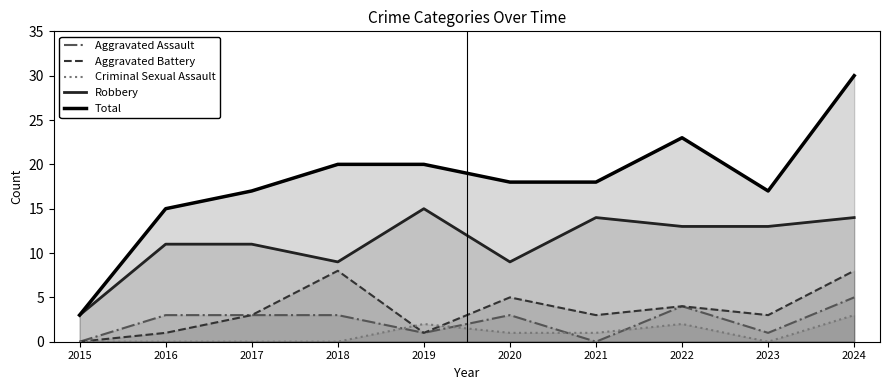

How many interior local valleys does the Total series have?

1